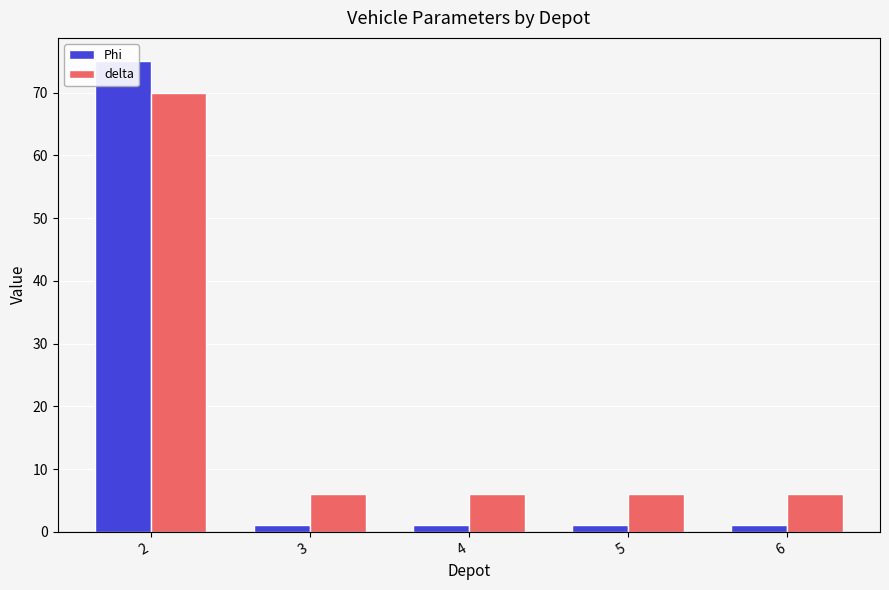

List the labels in order of delta value, largest first.

2, 3, 4, 5, 6